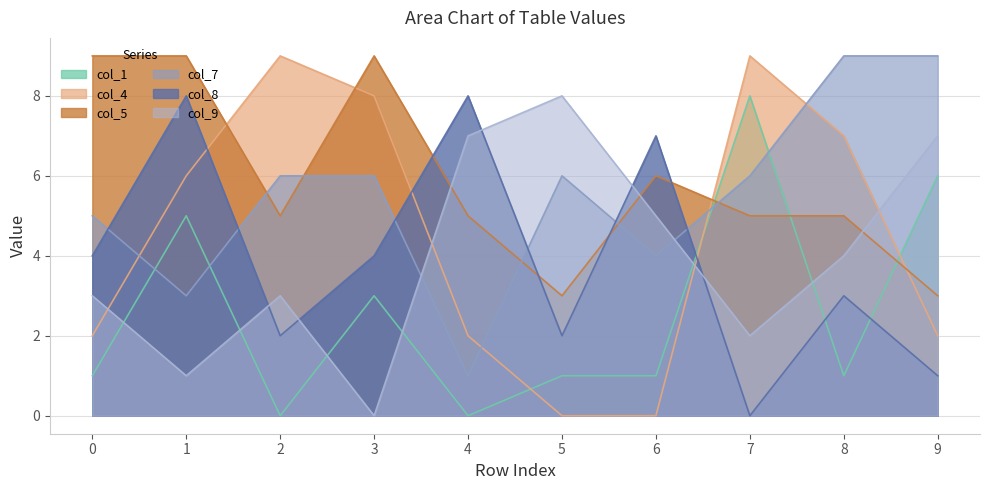

Where do col_5 and col_1 first cross each other?

6 and 7